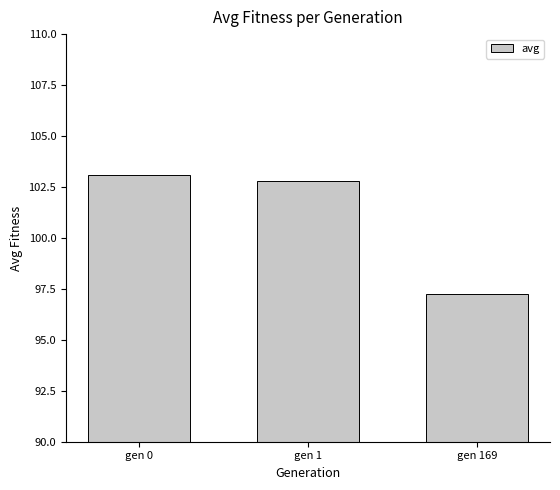

How many series are shown in this chart?

1